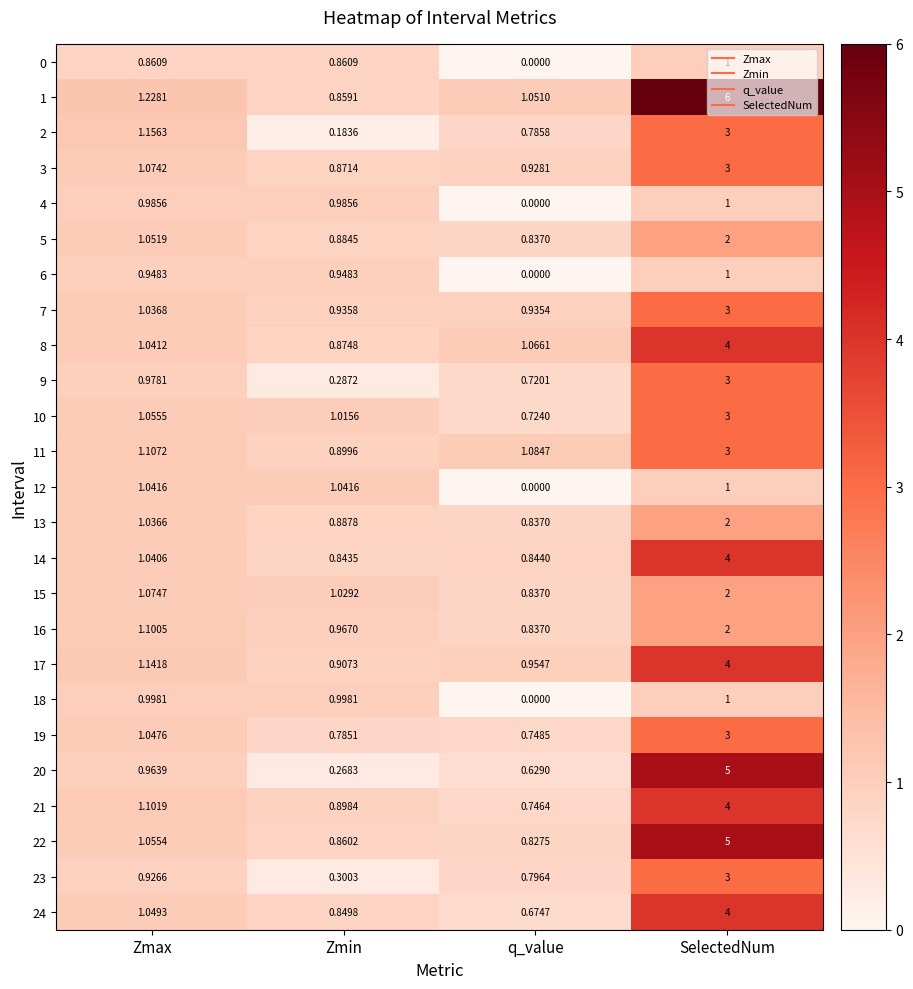

At how many categories does at least one series exceed 0?

4